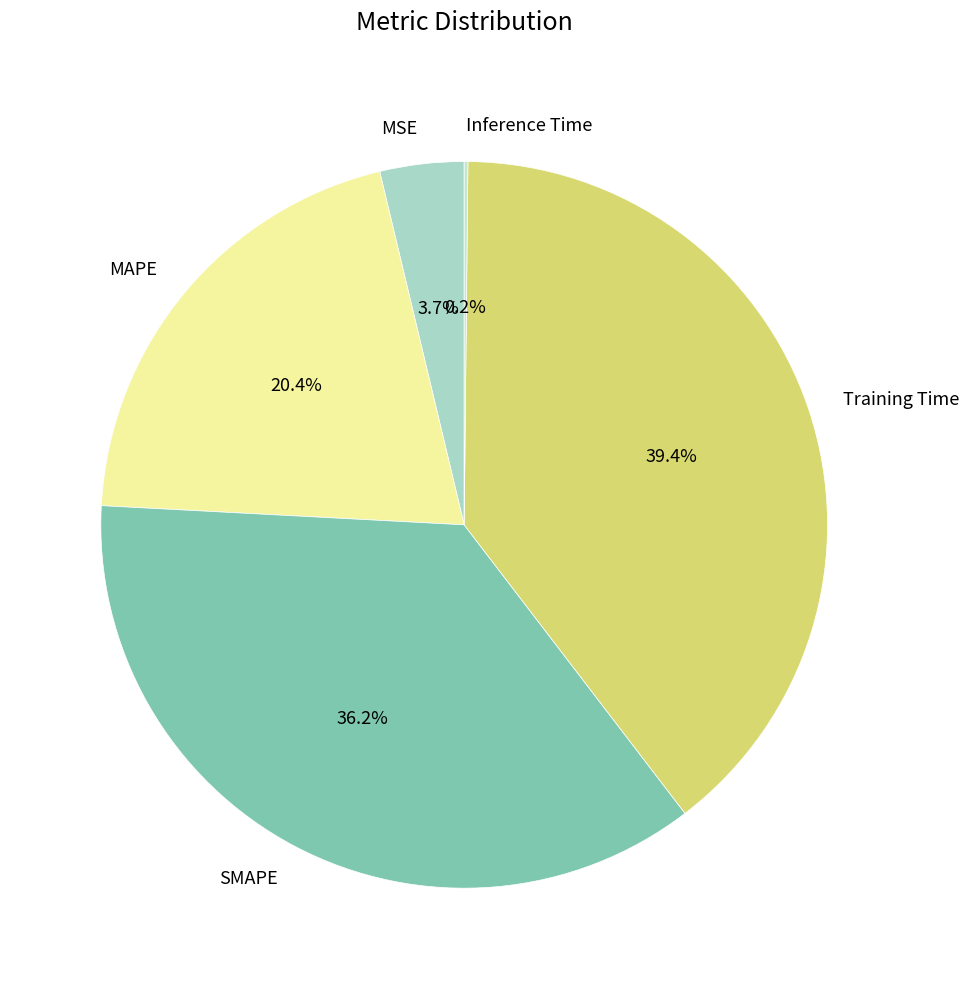

Between MSE and Training Time, which is larger?

Training Time